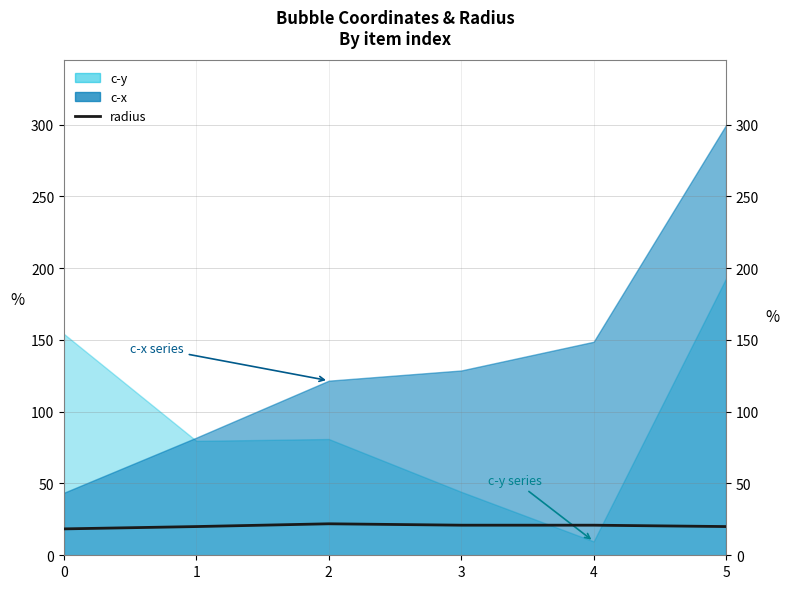

How many categories are shown in the chart?

6